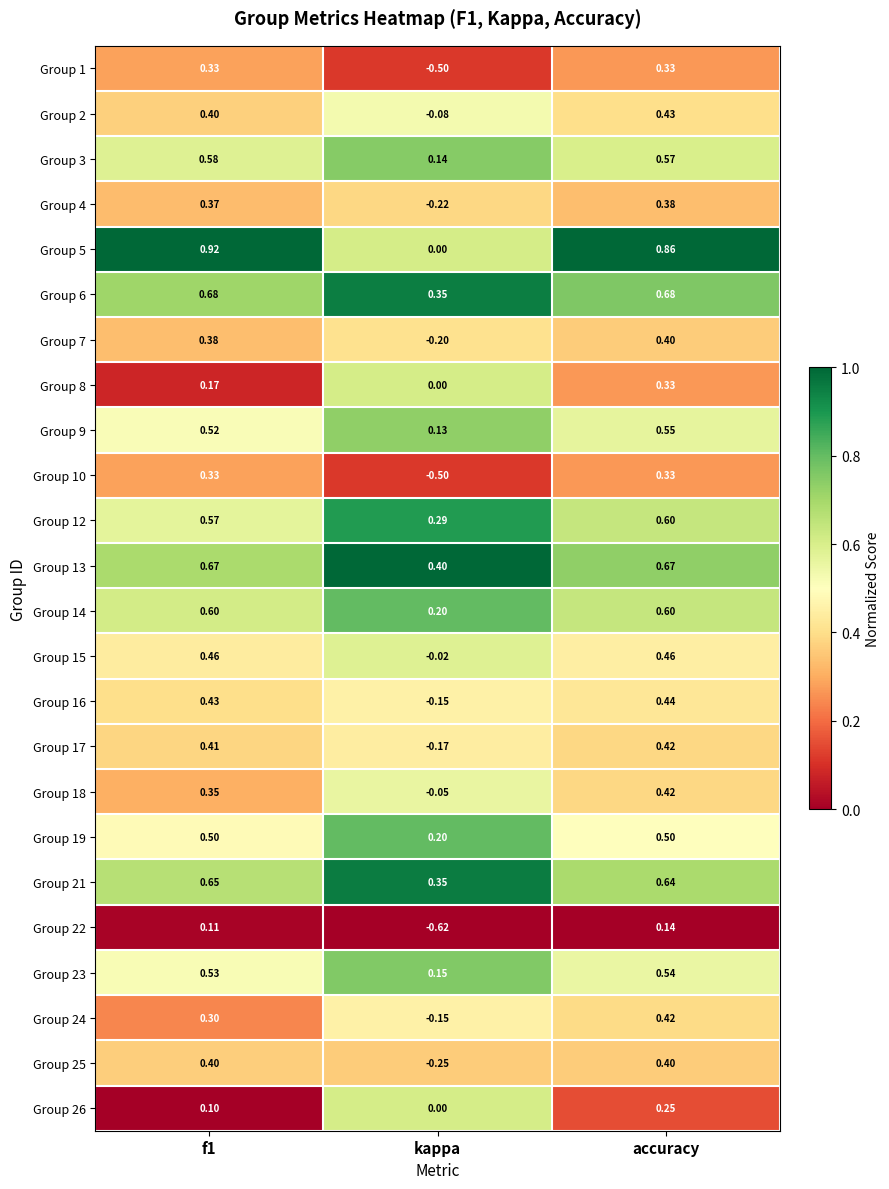

Which series changed the most between f1 and kappa?

Group 5